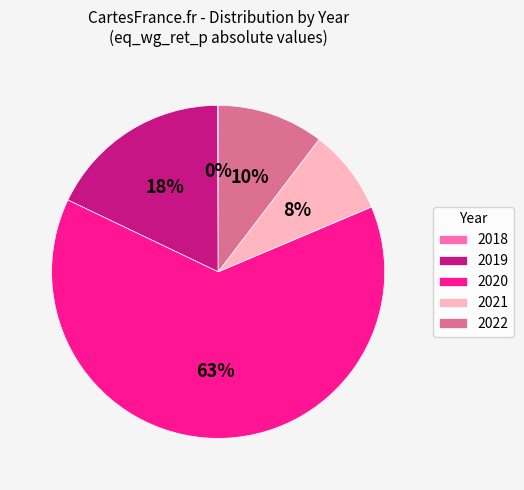

Between 2020 and 2021, which is larger?

2020